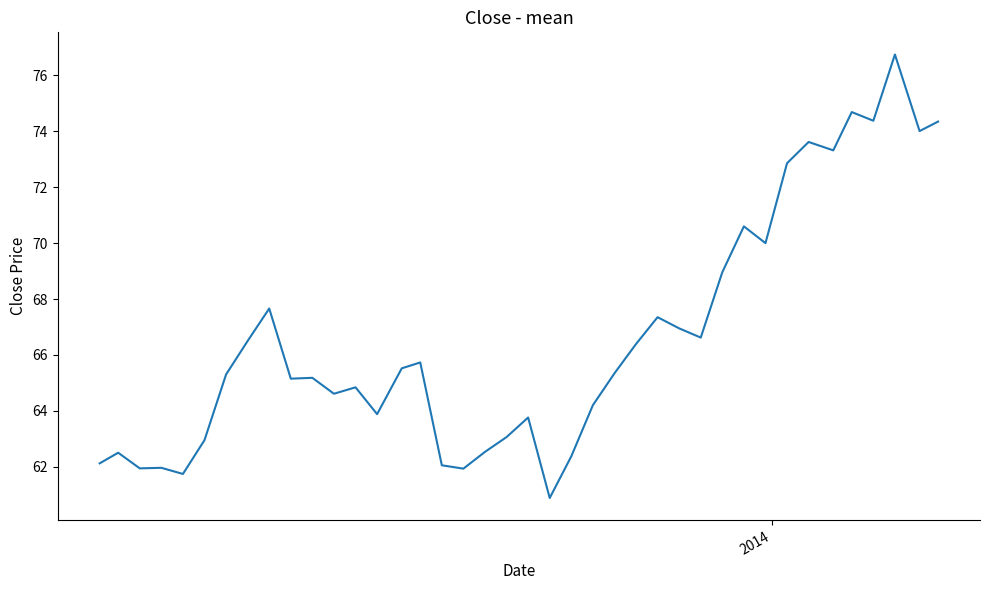

What is the difference between the maximum and minimum values?

15.9